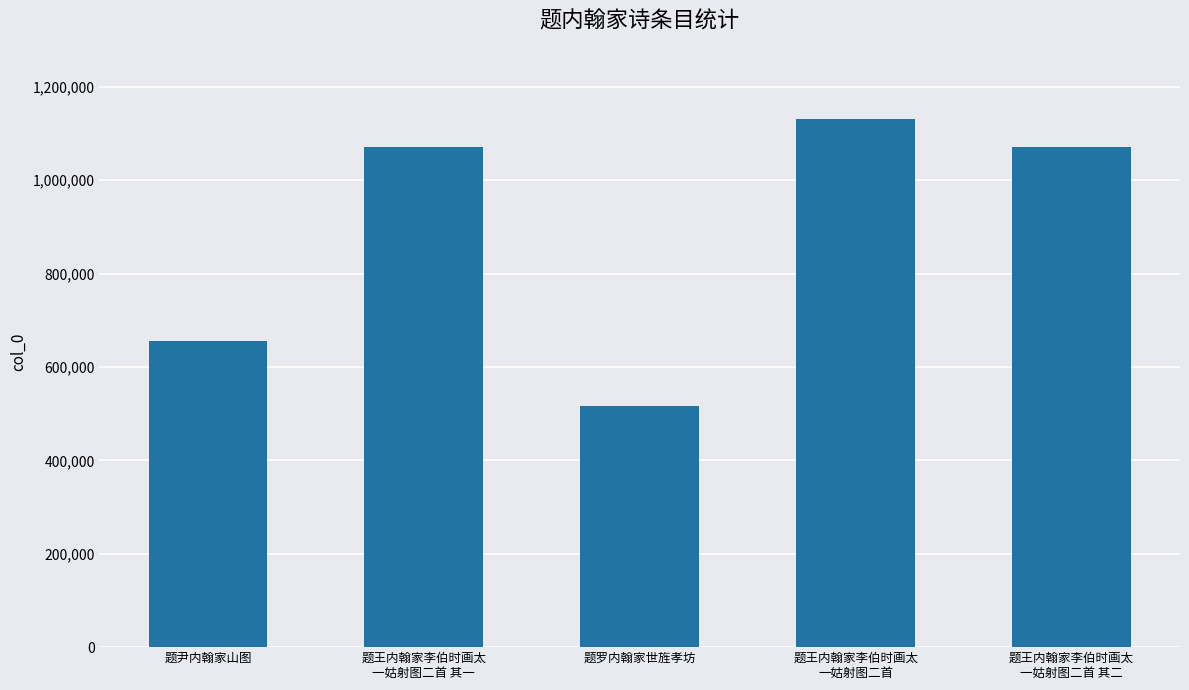

What is the difference between the second highest and second lowest values?

417125